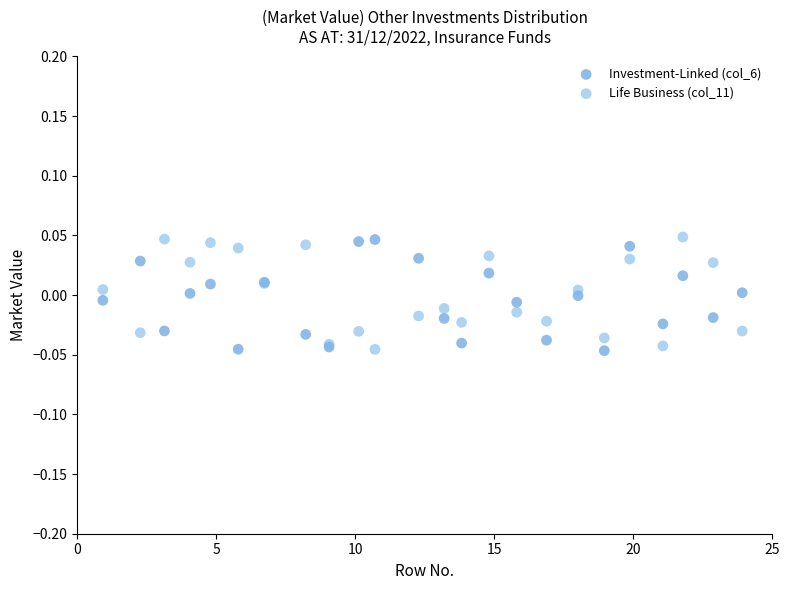

What is the X range (max minus min) for the scatter plot?

23.0